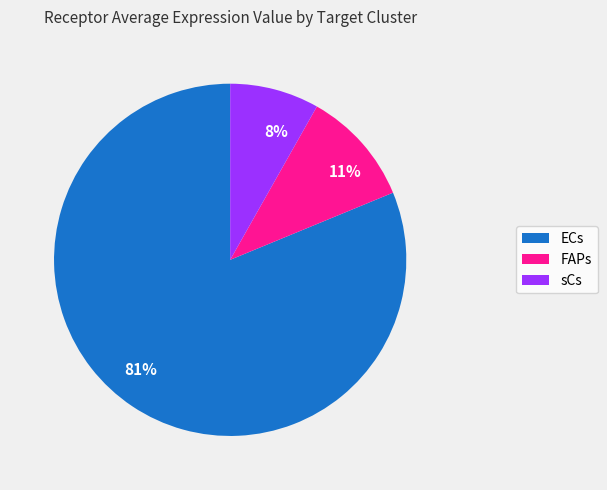

Which category has the smallest portion of the pie?

8%